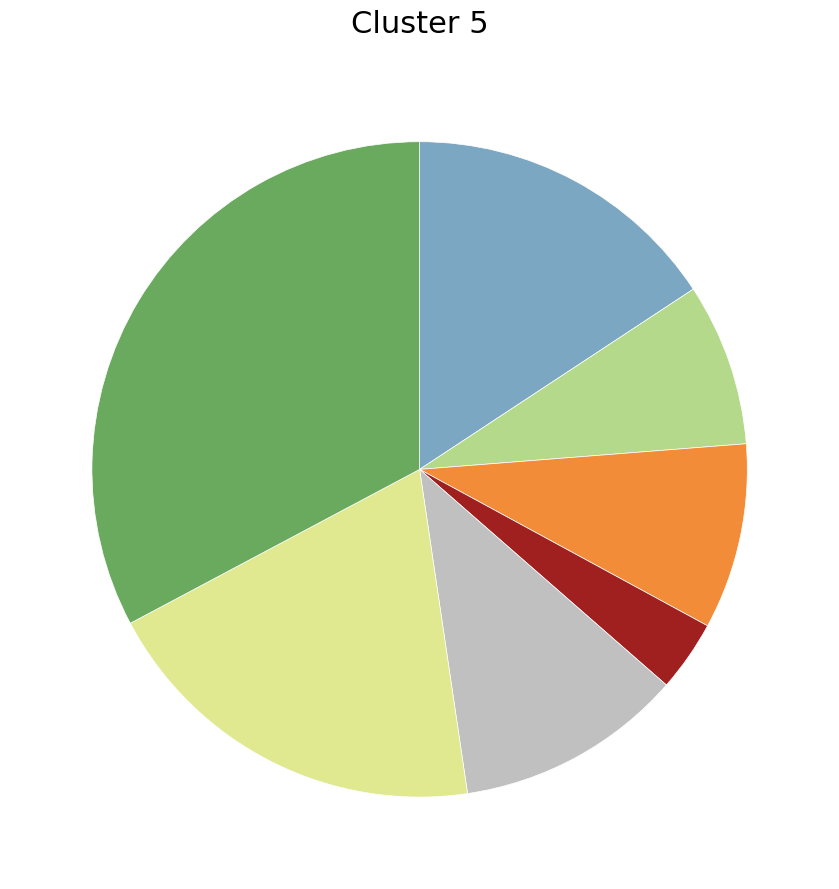

Is there a majority slice in this chart?

No